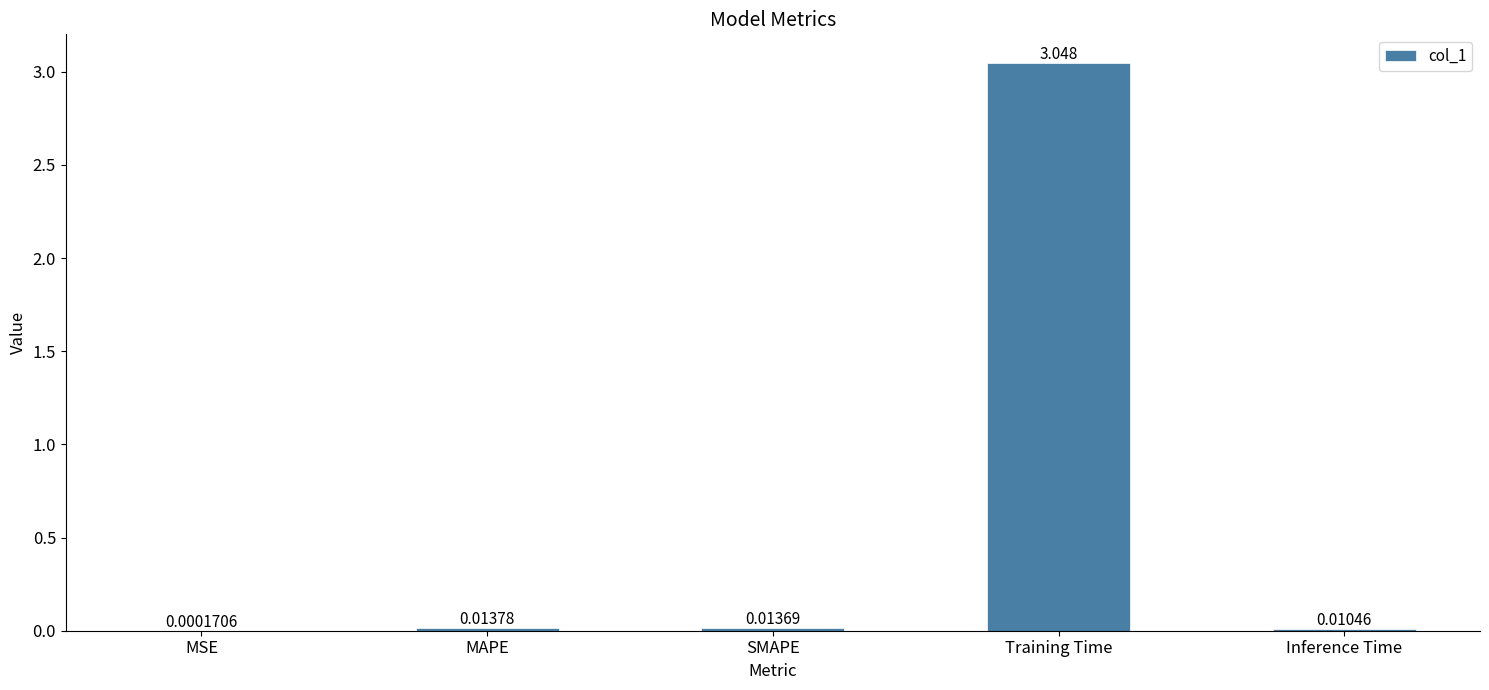

Between Inference Time and MAPE, which is larger?

MAPE